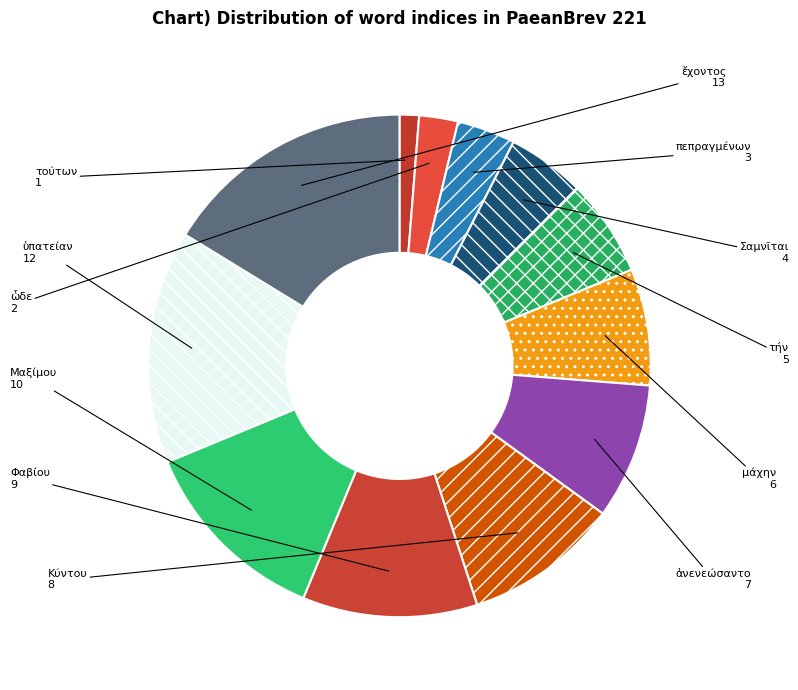

Does Φαβίου represent more than half of the total?

No